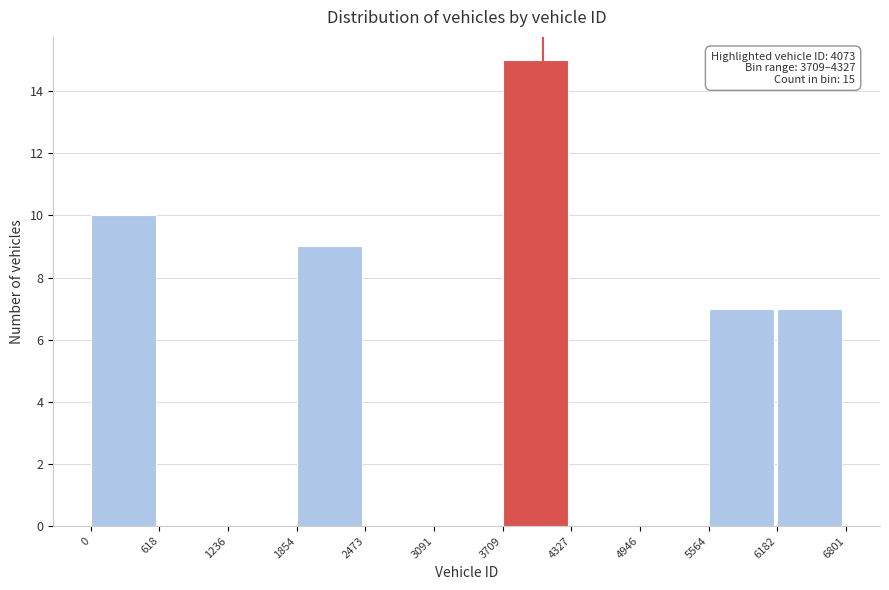

Over which range of the x-axis is the bar tallest?

3709 to 4327